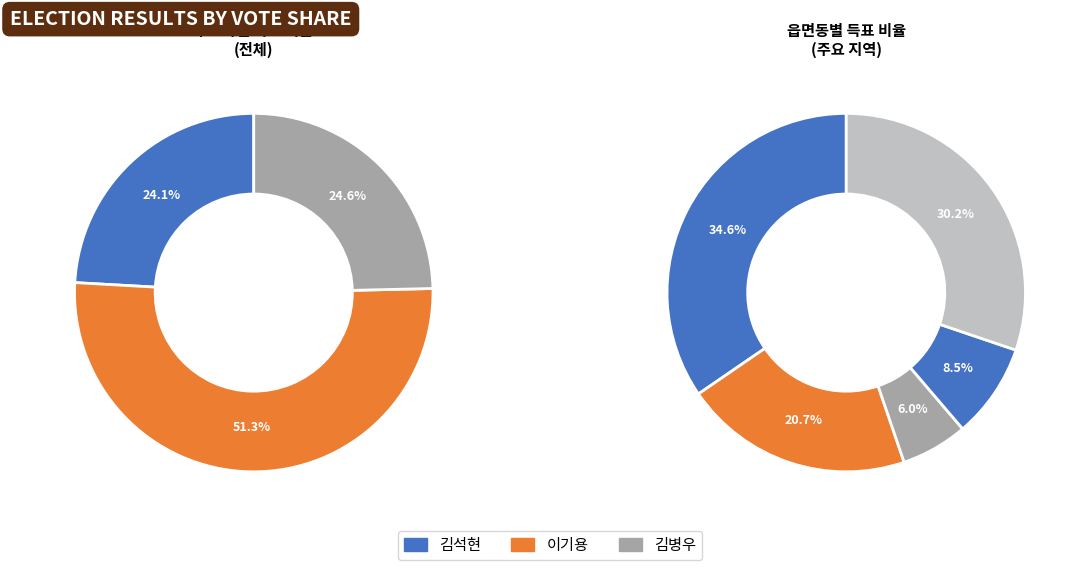

What percentage is the 가곡면 slice, to the nearest percent?

8%